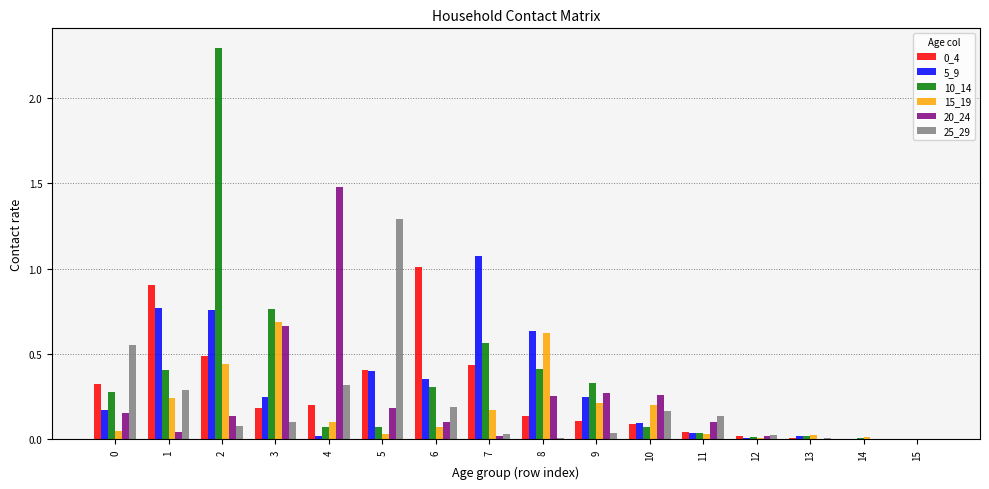

Are the bars horizontal?

No